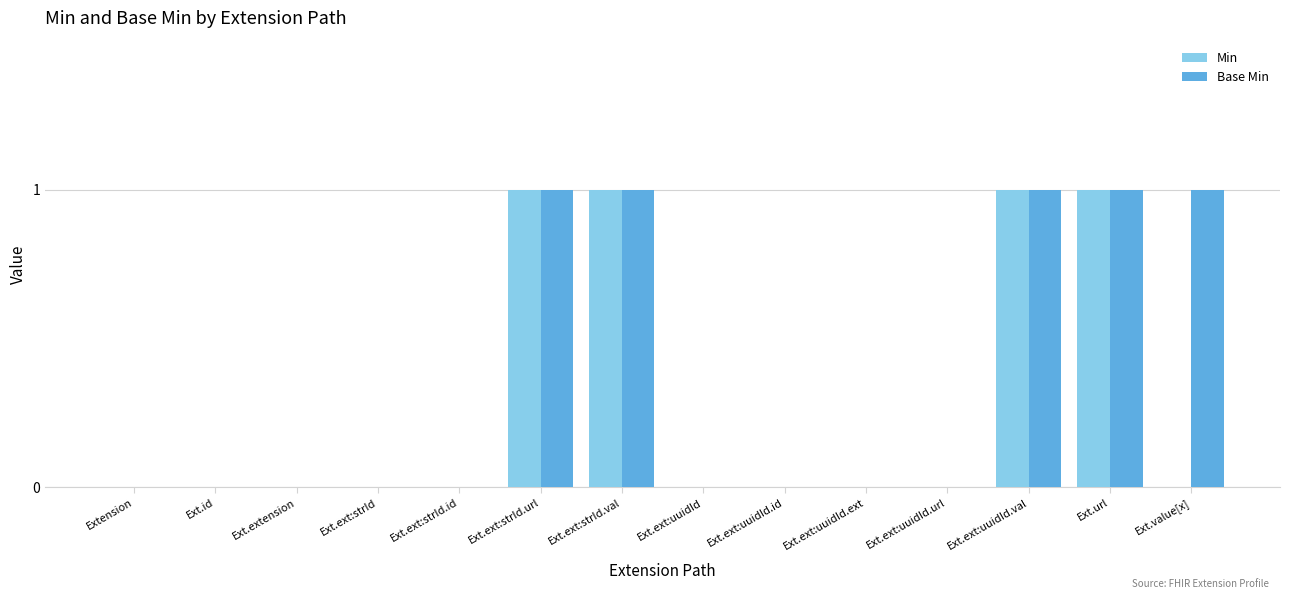

How many groups of bars are there?

14